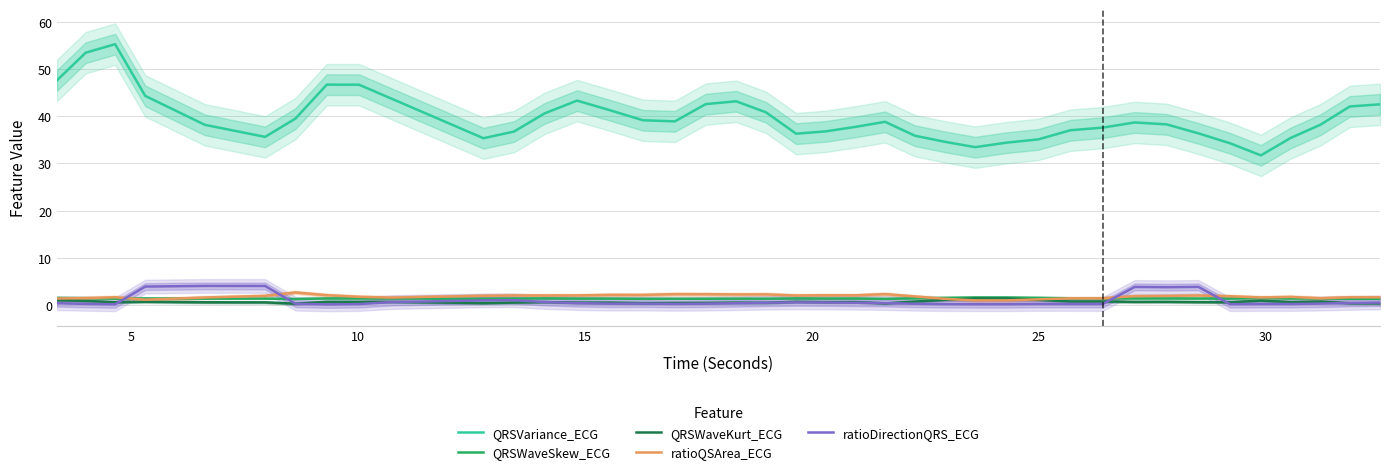

True or false: ratioDirectionQRS_ECG and QRSVariance_ECG cross at least once.

False